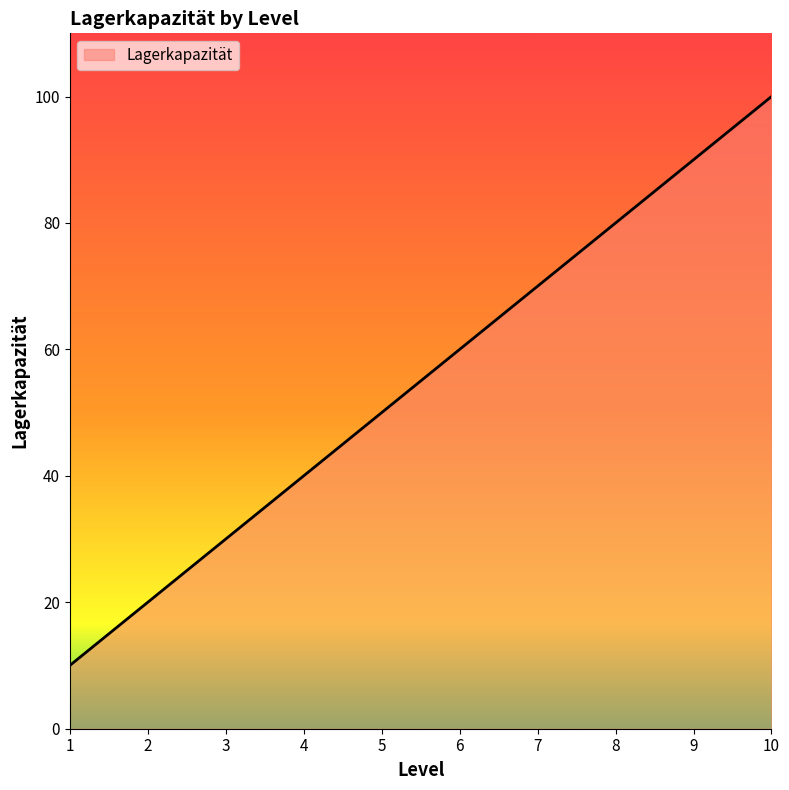

Which has a higher value, 2 or 3?

3